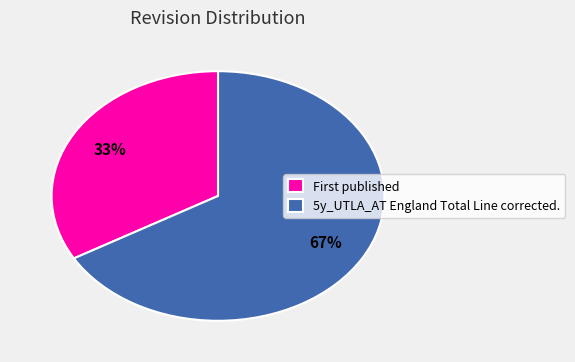

Which category has the smallest portion of the pie?

First published